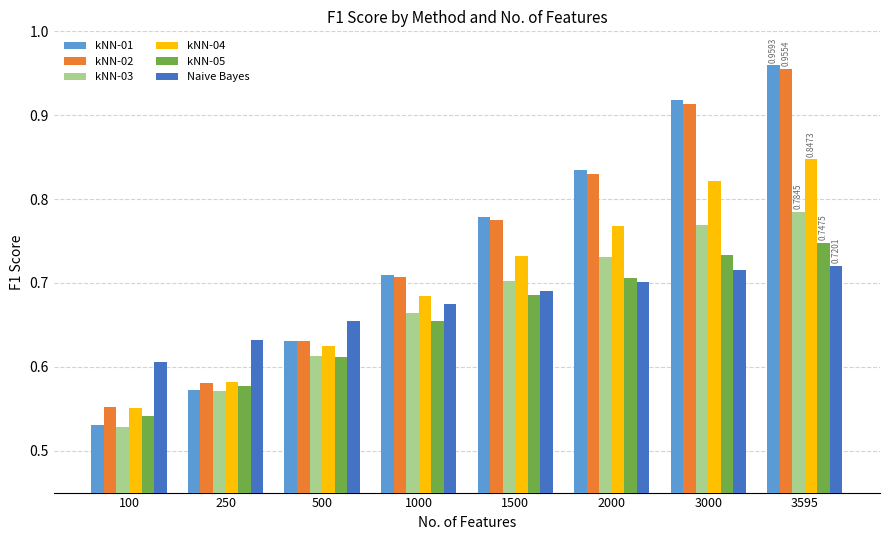

List the labels in order of kNN-02 value, smallest first.

100, 250, 500, 1000, 1500, 2000, 3000, 3595